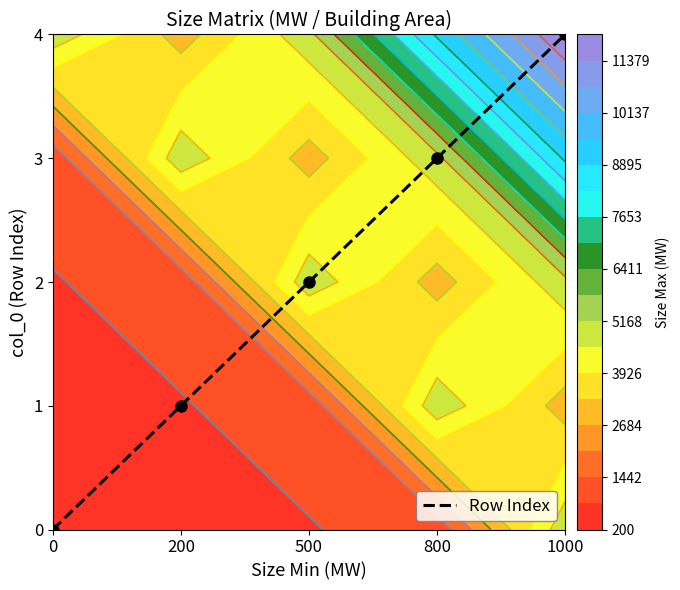

List the labels in order of value, largest first.

1000, 800, 500, 200, 0